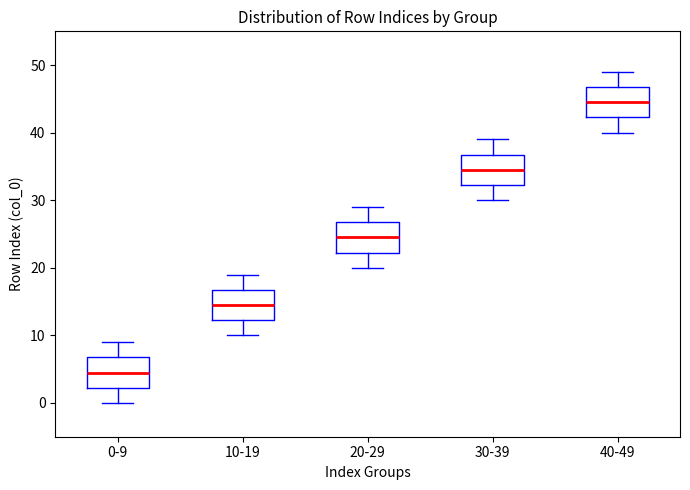

Where is the upper edge of the box for 0-9 on the y-axis? The values are not printed on the chart, so give them approximately, as read against the axis.

7